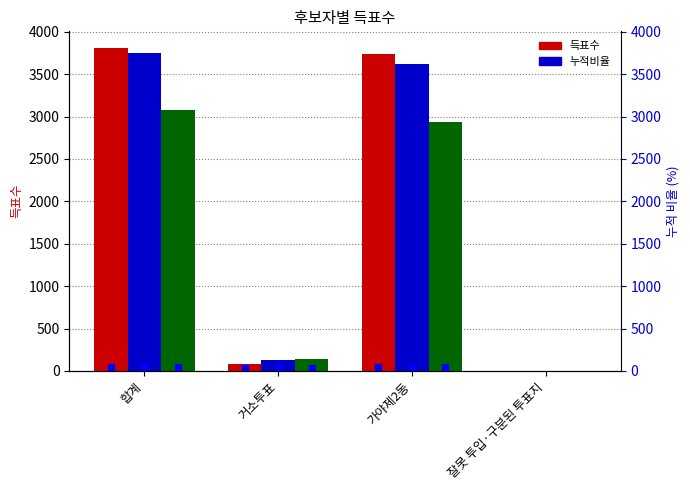

What position from the right is 거소투표?

3